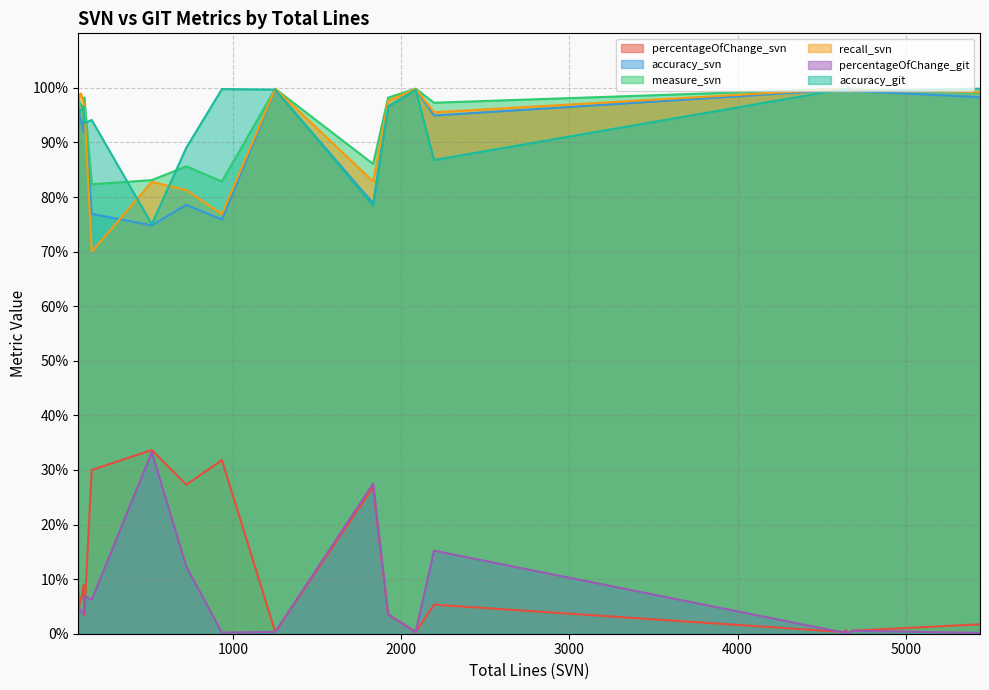

What are all the series names shown in the legend?

percentageOfChange_svn, accuracy_svn, measure_svn, recall_svn, percentageOfChange_git, accuracy_git